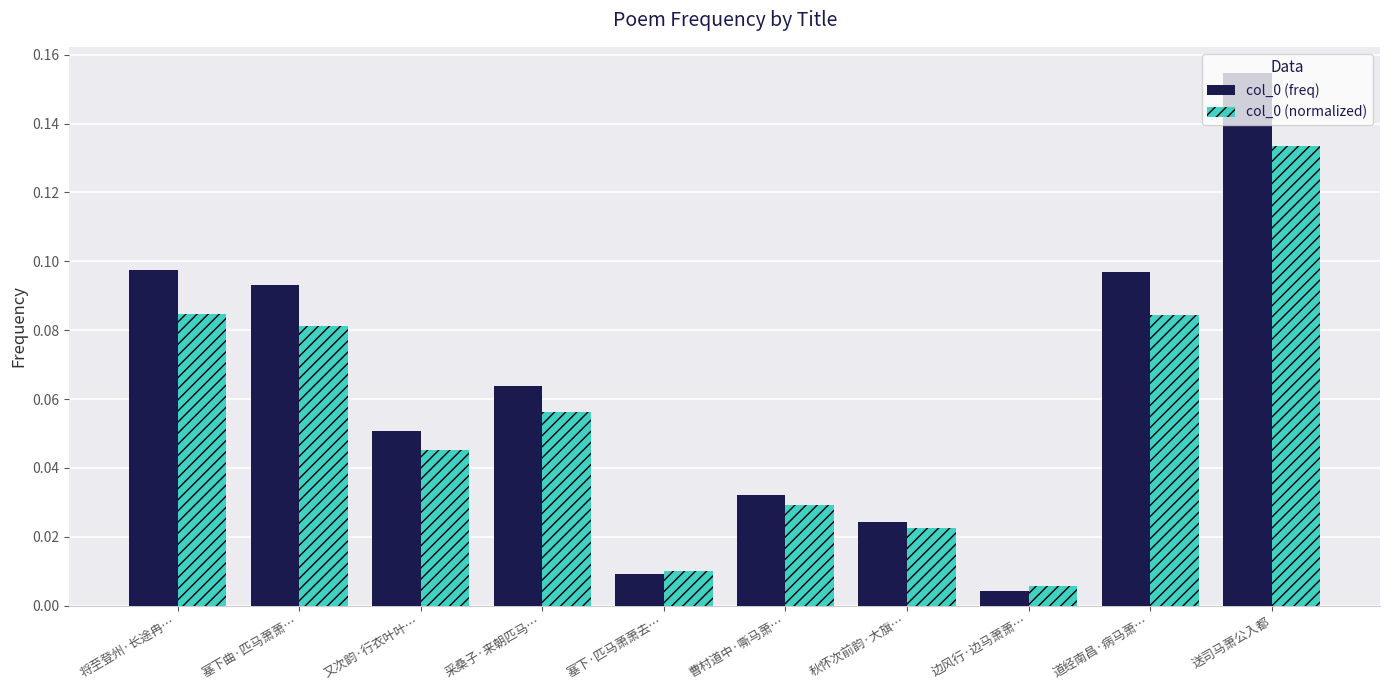

The value of col_0 (normalized) at 送司马萧公入都 is 0.2. True or false?

False